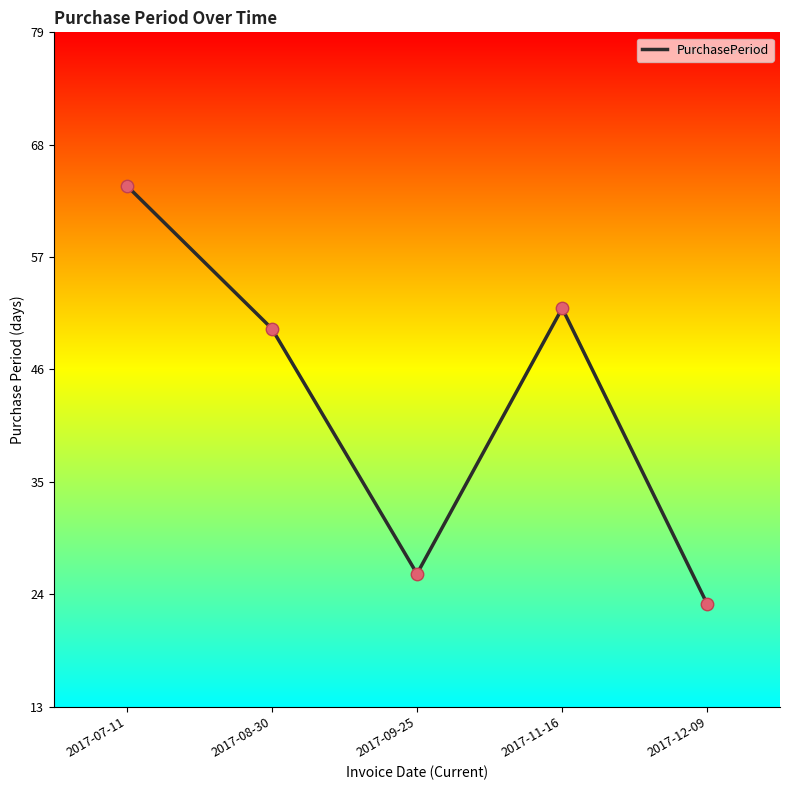

What is the change in value from 2017-09-25 to 2017-12-09?

-3